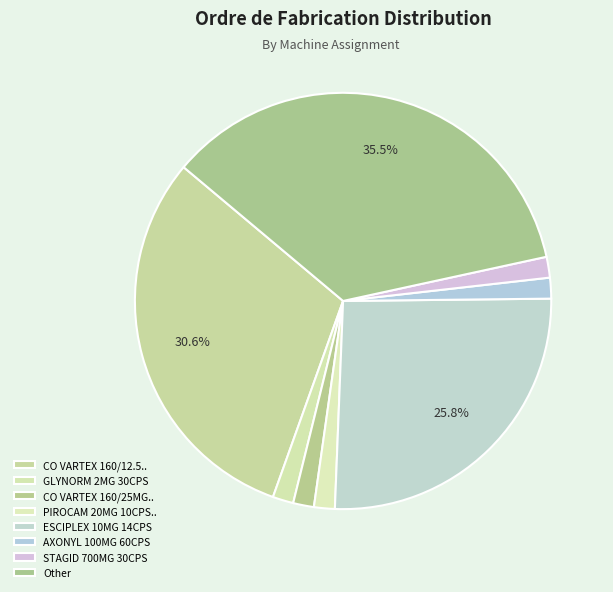

Count the number of slices in the pie.

8